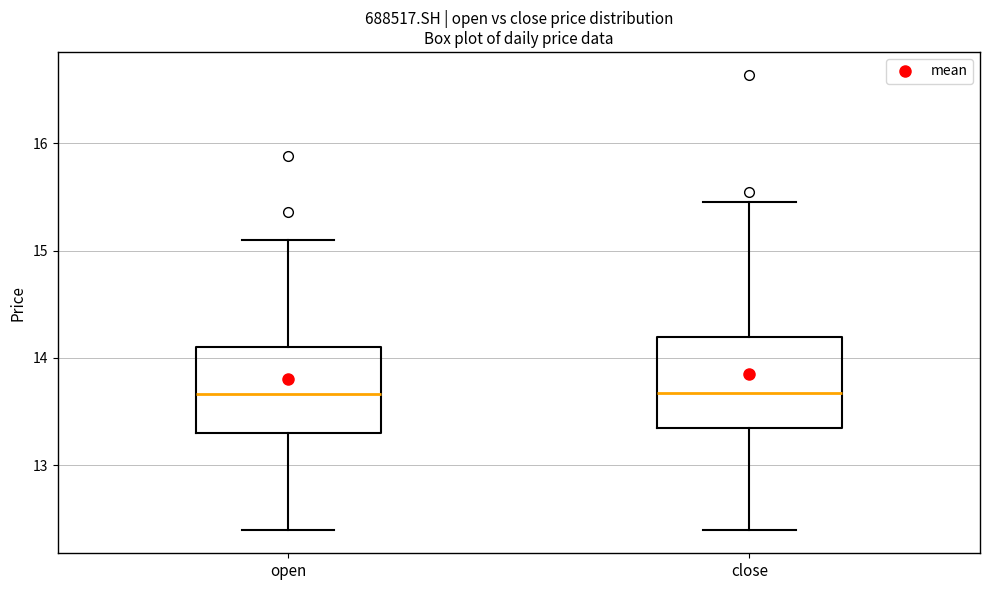

Reading left to right, transcribe this box plot: for each box, give where its median line is, the range the box spans, and where its two whiskers end, as read against the y-axis. The values are not printed on the chart, so give them approximately, as read against the axis.

open: median 13.7, box 13.3 to 14.1, whiskers 12.4 to 15.1
close: median 13.7, box 13.3 to 14.2, whiskers 12.4 to 15.5